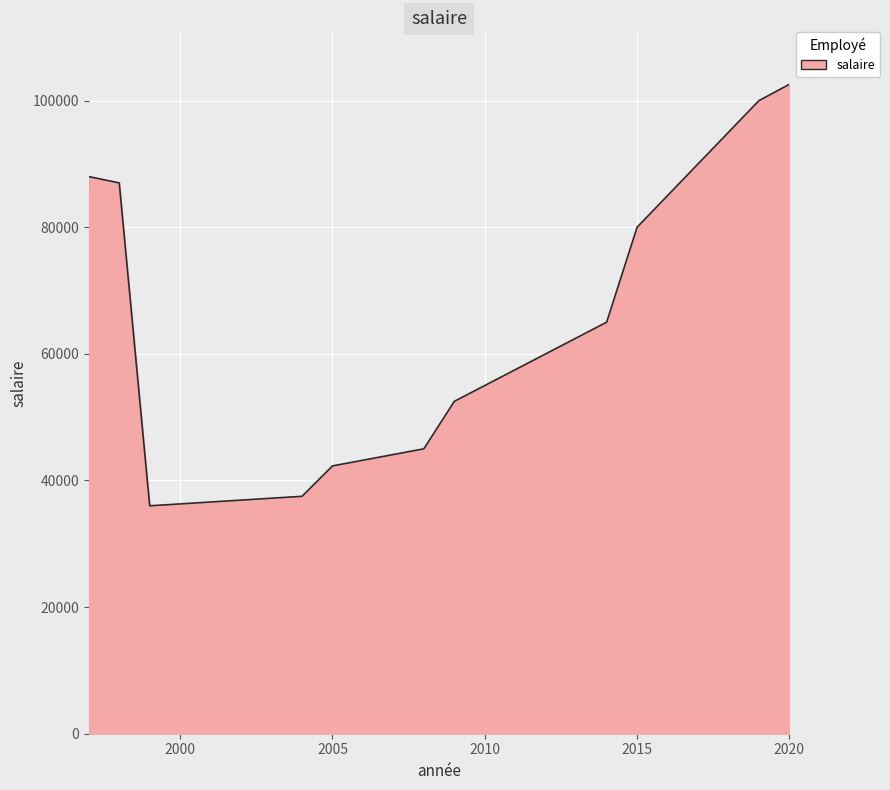

What is the difference between the second highest and minimum values?

64000.0